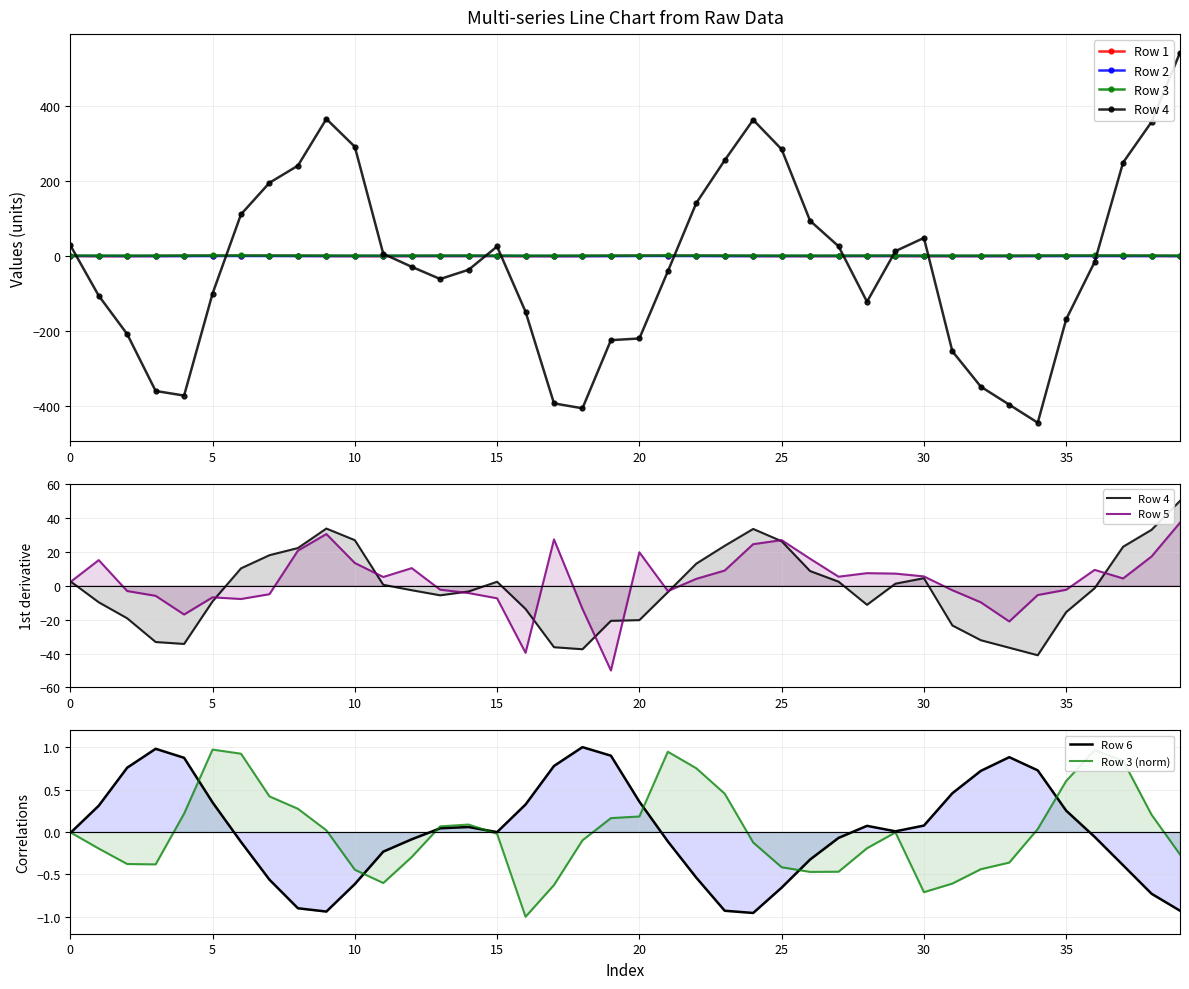

Rank the series by their maximum value, from lowest to highest.

Row 2, Row 1, Row 6, Row 3, Row 5, Row 4